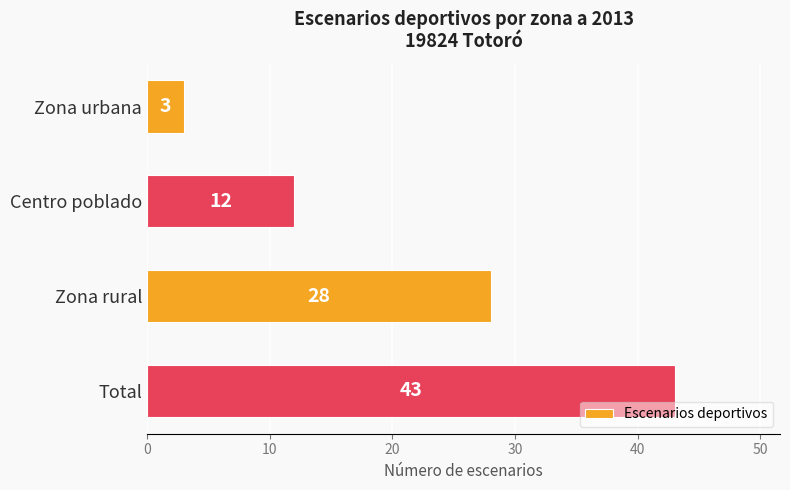

What is the difference between the second highest and second lowest values?

16